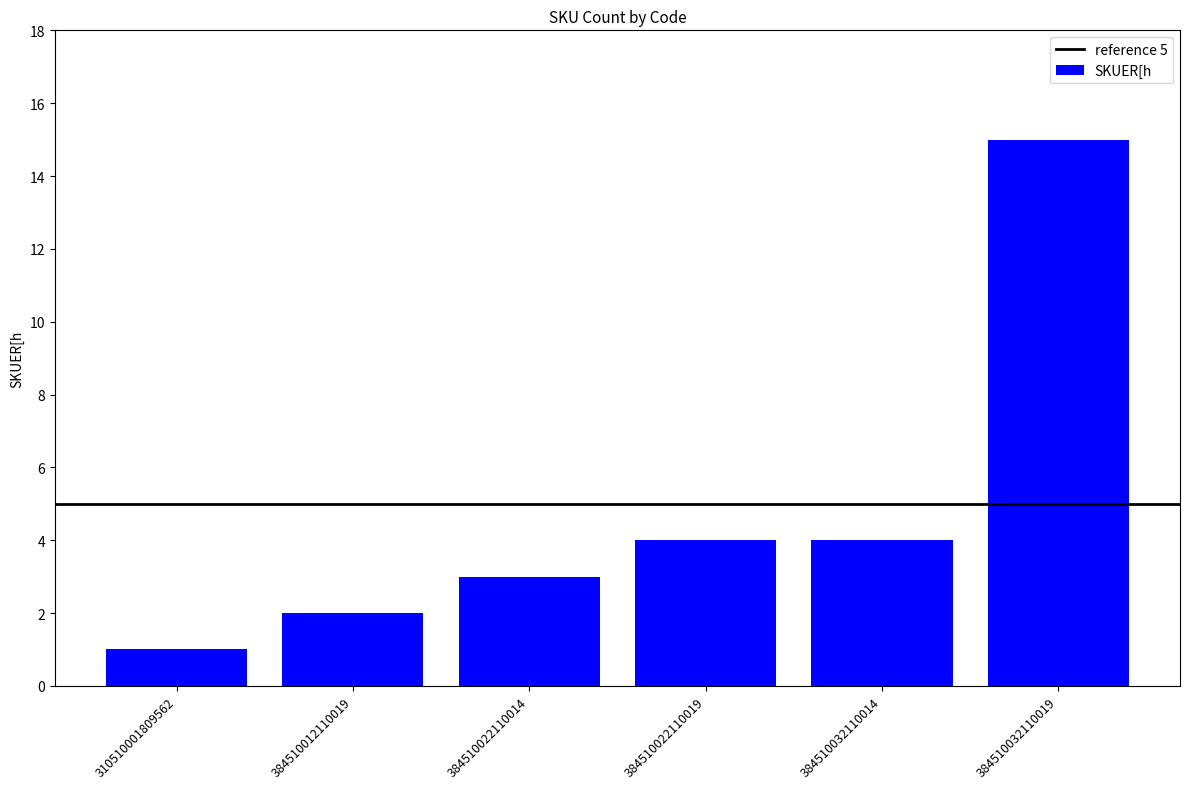

Reading left to right, transcribe all the data shown in this chart.

310510001809562=1	384510012110019=2	384510022110014=3	384510022110019=4	384510032110014=4	384510032110019=15